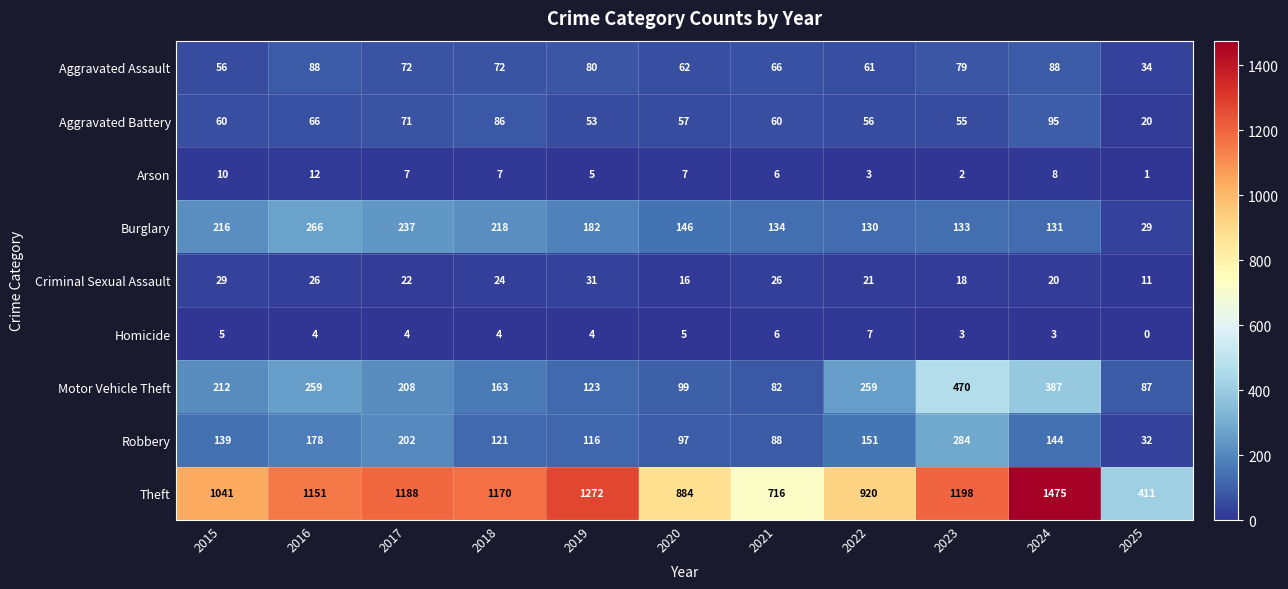

What is the sum of all Theft values?

11426